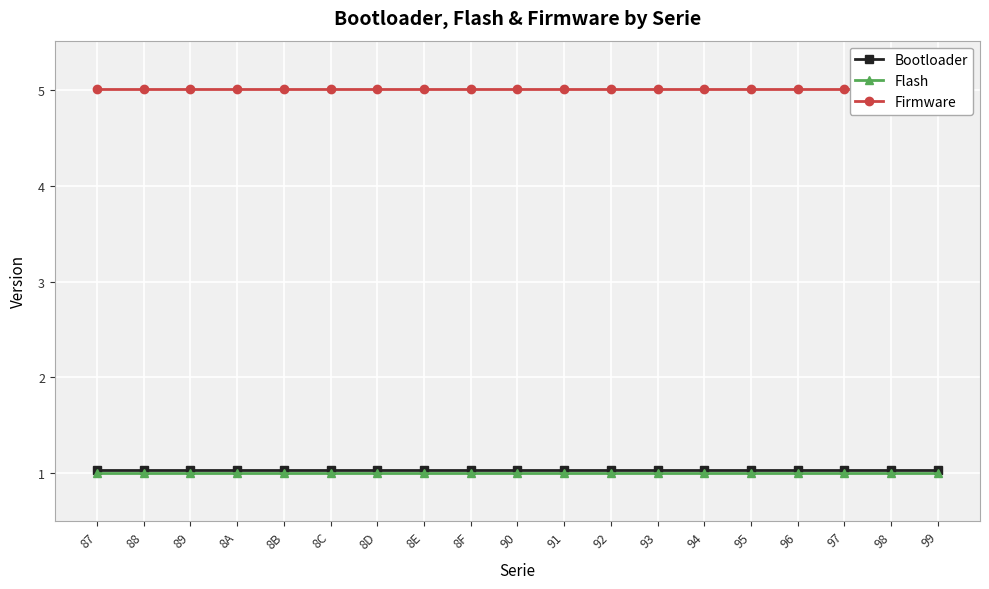

Which category has the lowest value across all series?

87